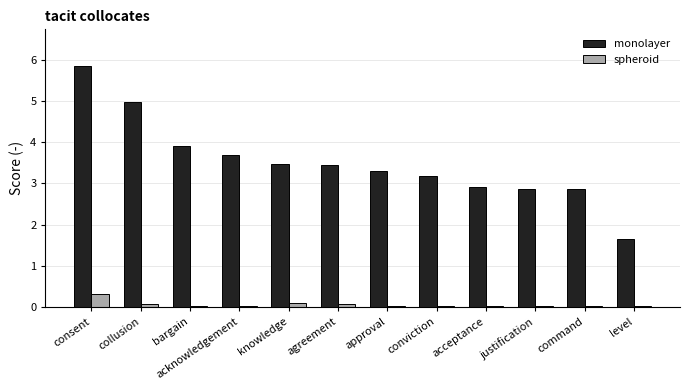

What is the sum of the monolayer values at level and consent?

7.5